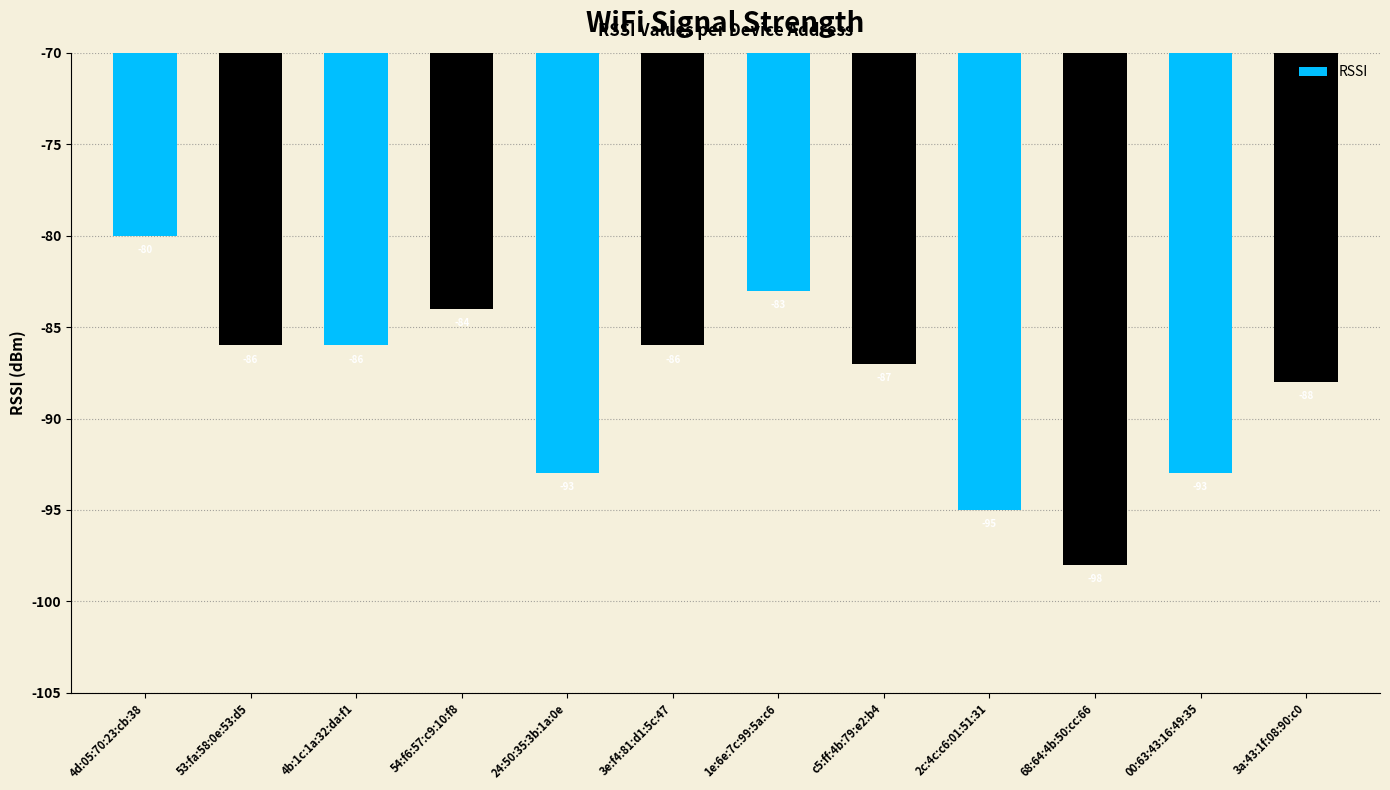

Reading right to left, transcribe all the data shown in this chart.

-88	-93	-98	-95	-87	-83	-86	-93	-84	-86	-86	-80